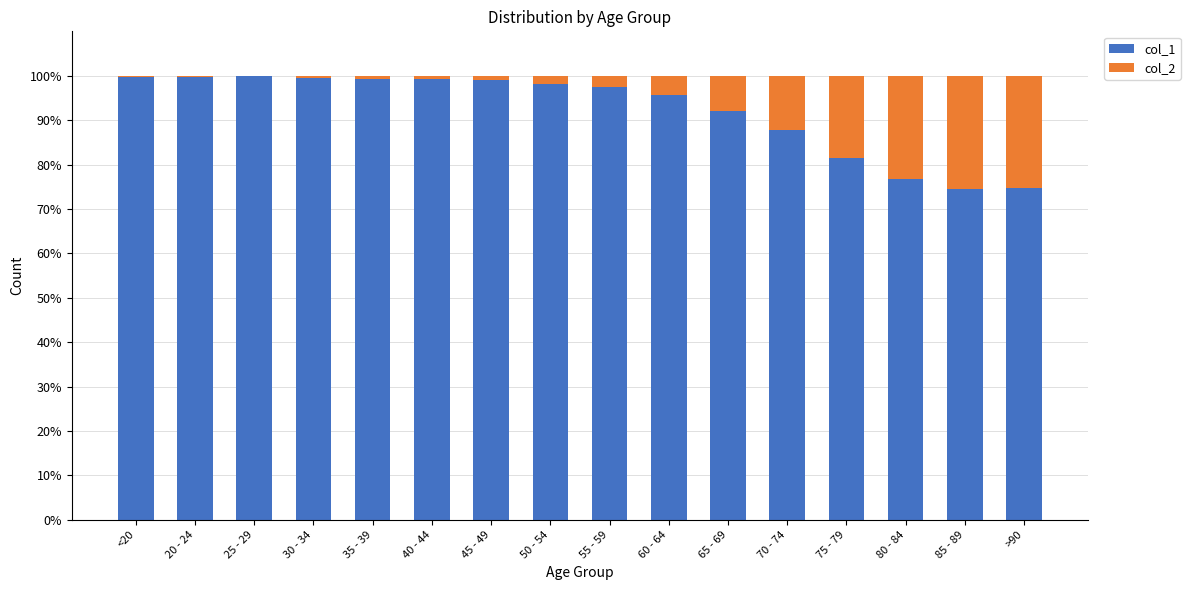

What is the highest value of the col_1 series?

99.9